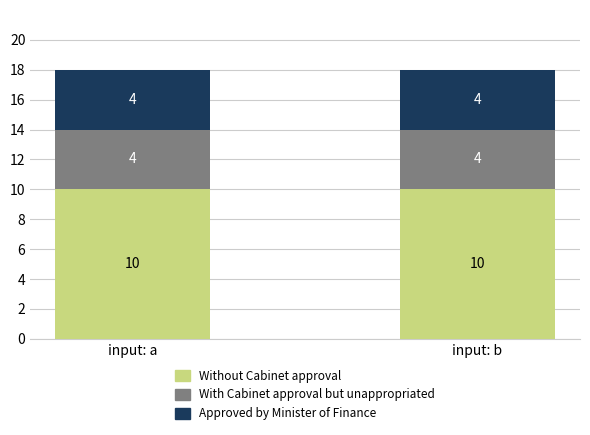

Reading left to right, list the values for the Without Cabinet approval series.

input: a=10	input: b=10